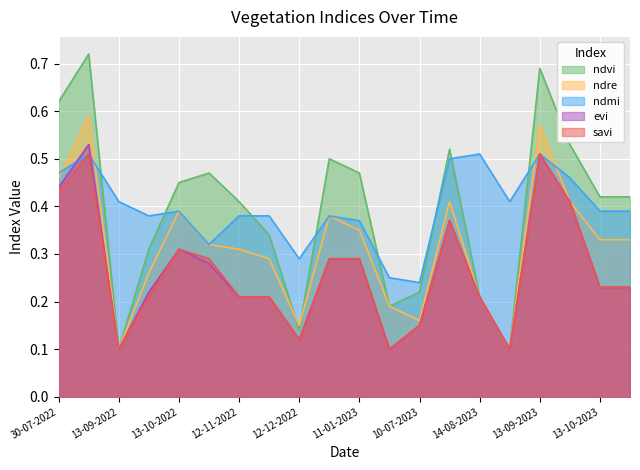

At 10-07-2023, list the series in order from largest to smallest.

ndmi, ndvi, ndre, evi, savi